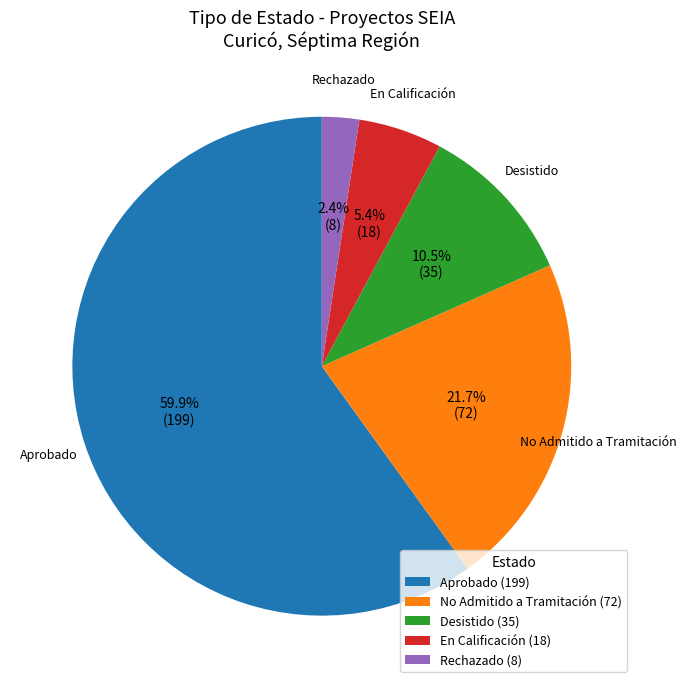

Which slice is the largest?

Aprobado